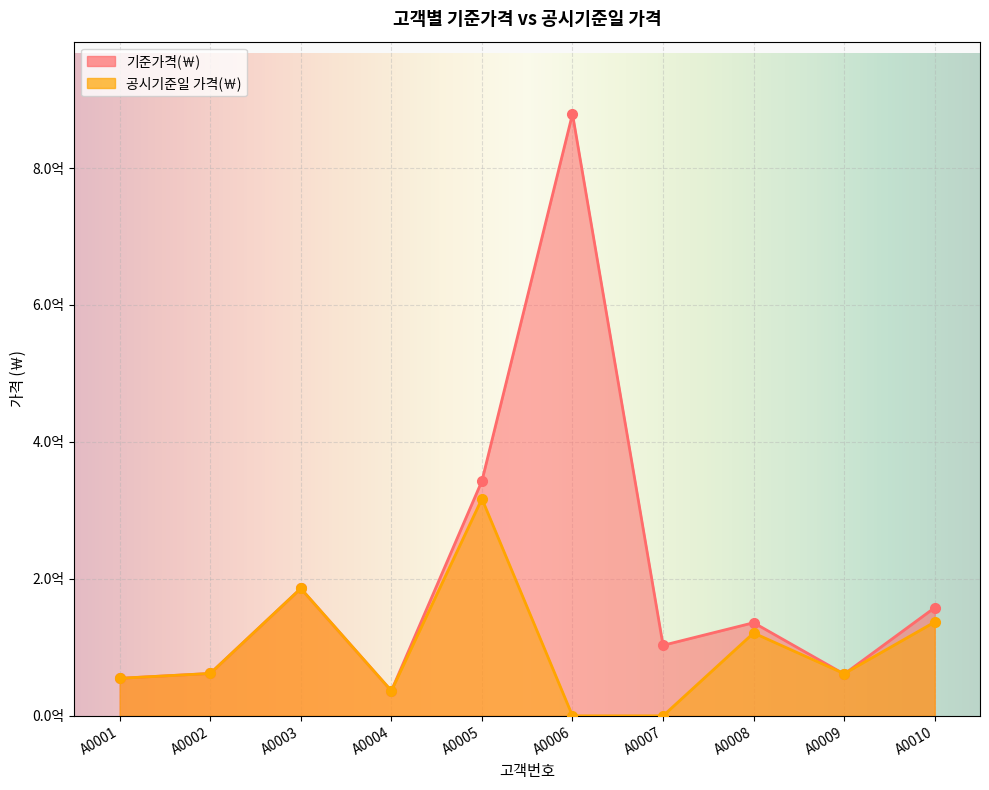

How many values in the 기준가격(￦) series are below 136000000?

5